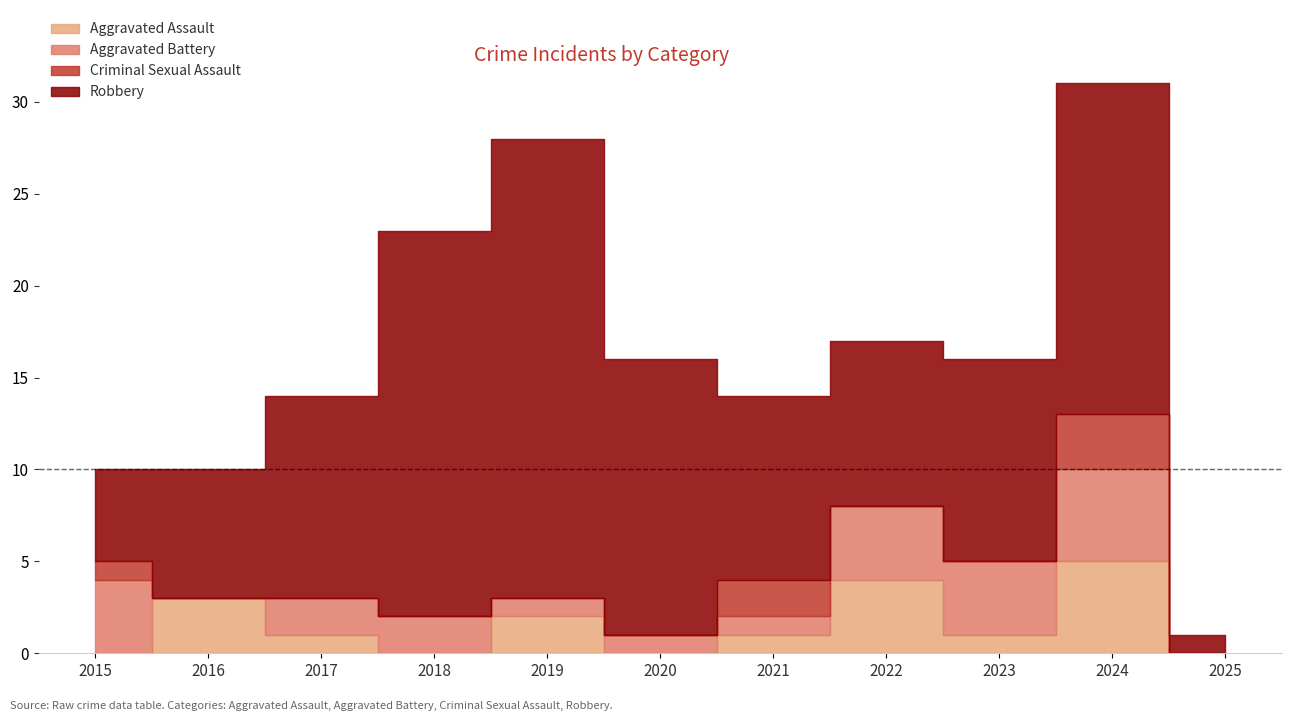

What is the sum of the Aggravated Assault values at 2020 and 2019?

2